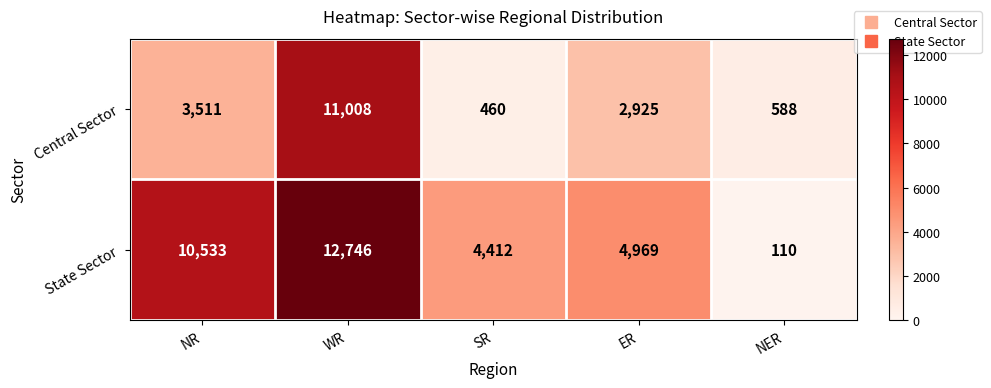

Reading left to right, extract all data points from this chart.

Central Sector: NR=3511	WR=11008	SR=460	ER=2925	NER=588
State Sector: NR=10533	WR=12746	SR=4412	ER=4969	NER=110